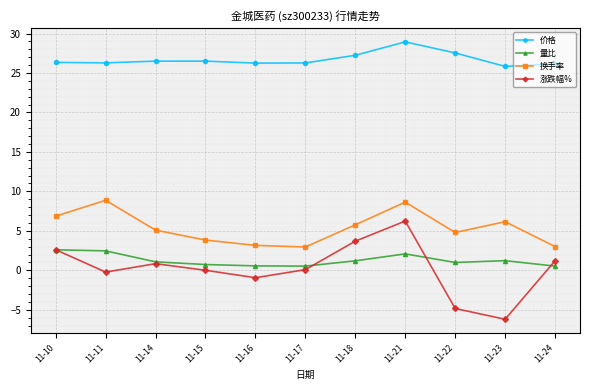

True or false: 换手率 and 量比 intersect in this chart.

False